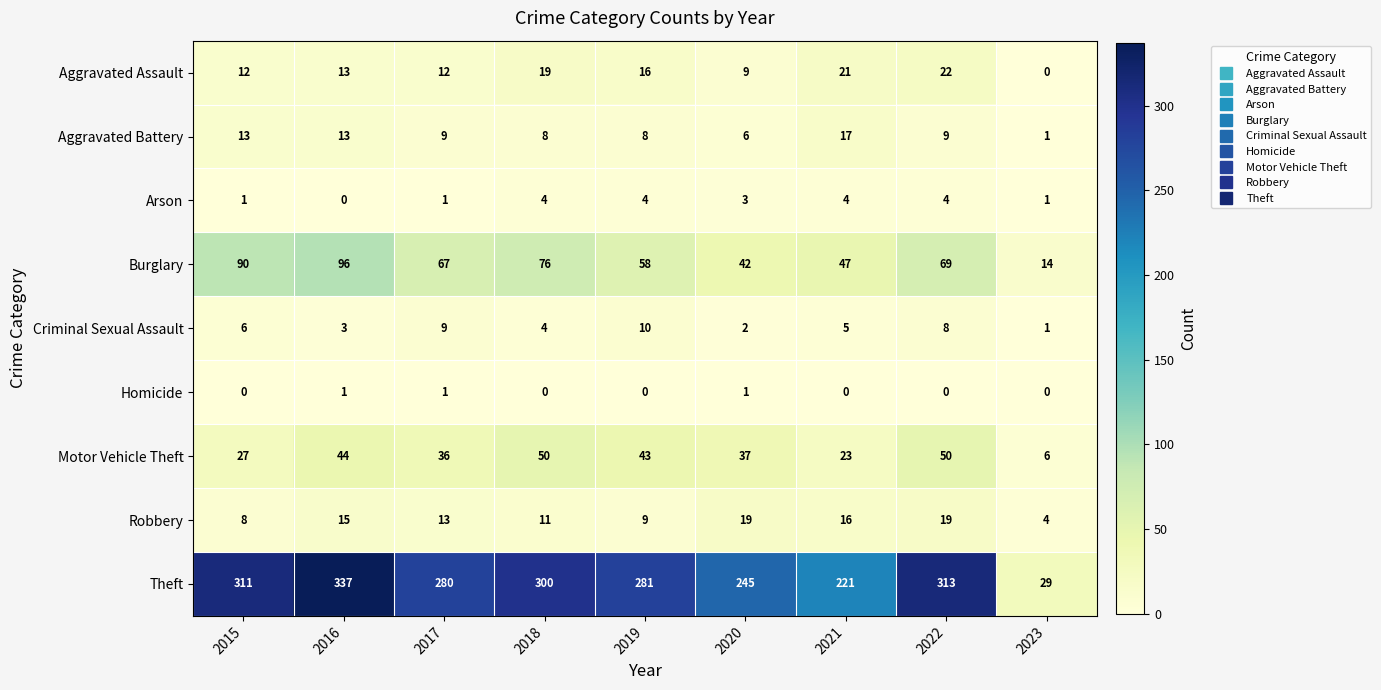

How many data points in Motor Vehicle Theft are less than 37?

4